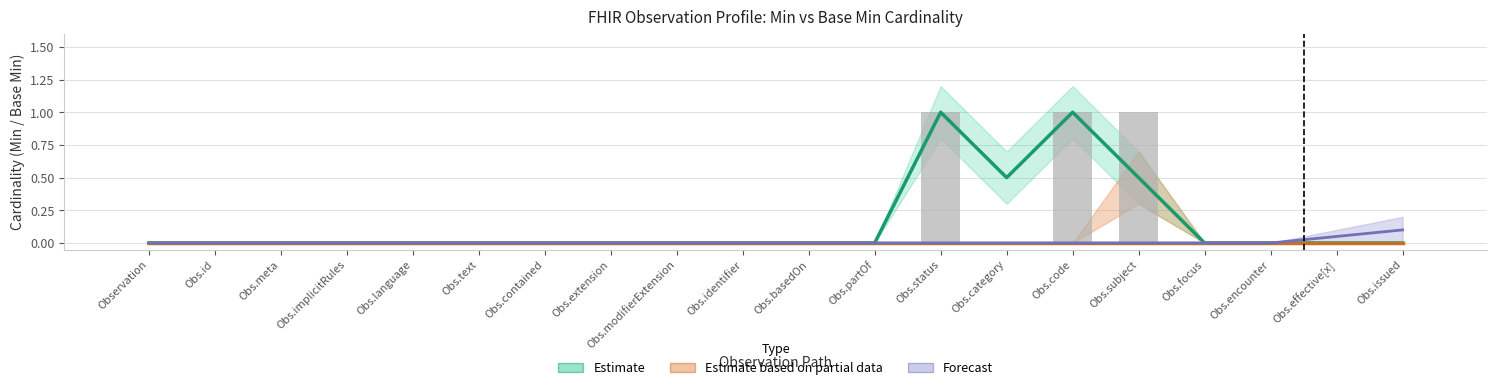

Reading left to right, what are all the values shown in this chart?

0	0	0	0	0	0	0	0	0	0	0	0	1	0	1	1	0	0	0	0